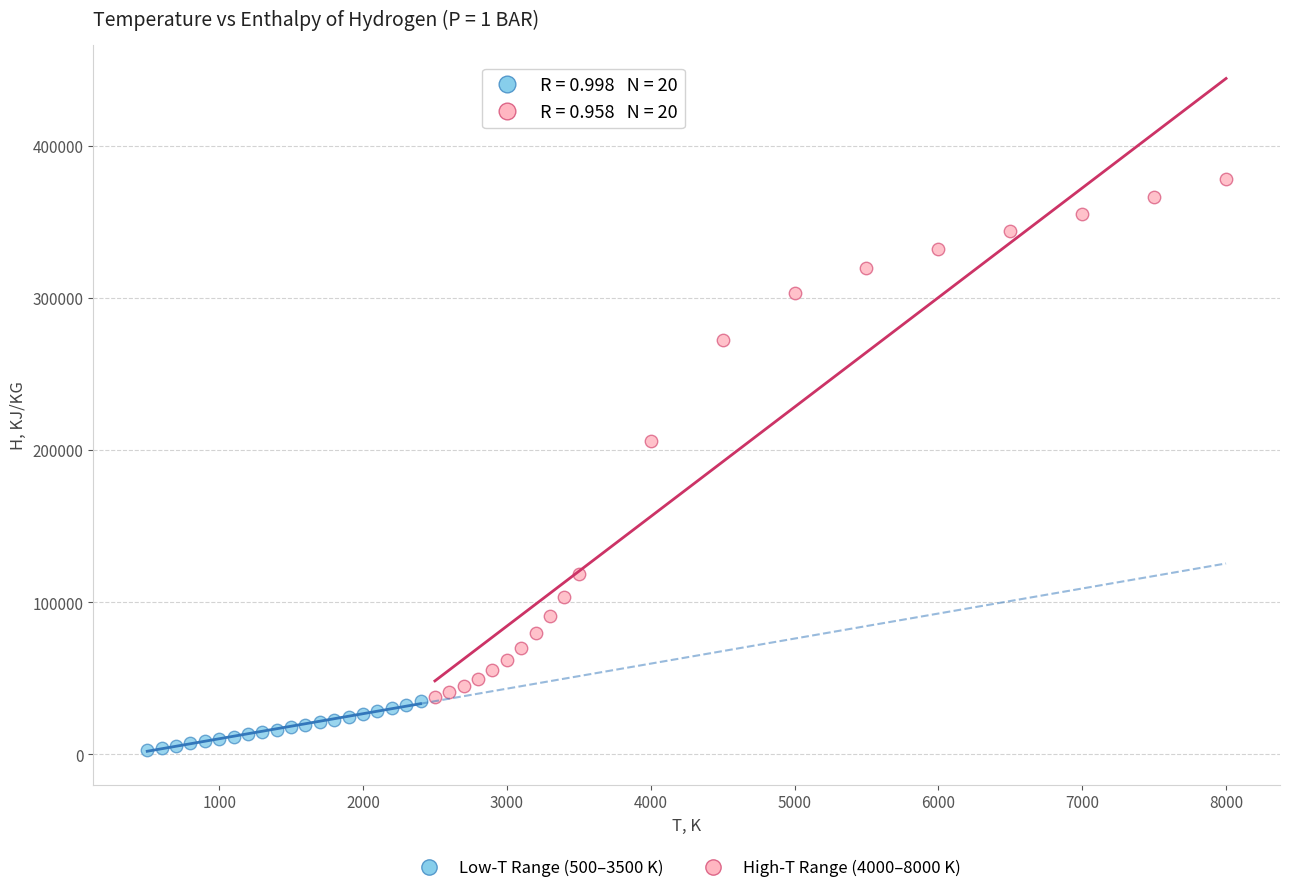

Which series reaches the minimum Y coordinate?

Low-T Range (500–3500 K)